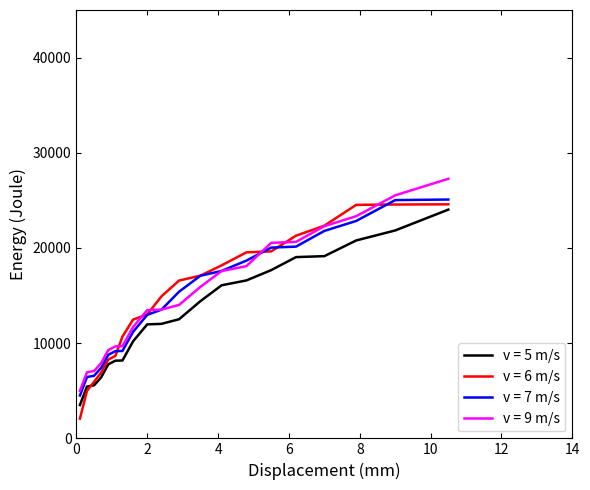

Does the chart have visible grid lines?

No